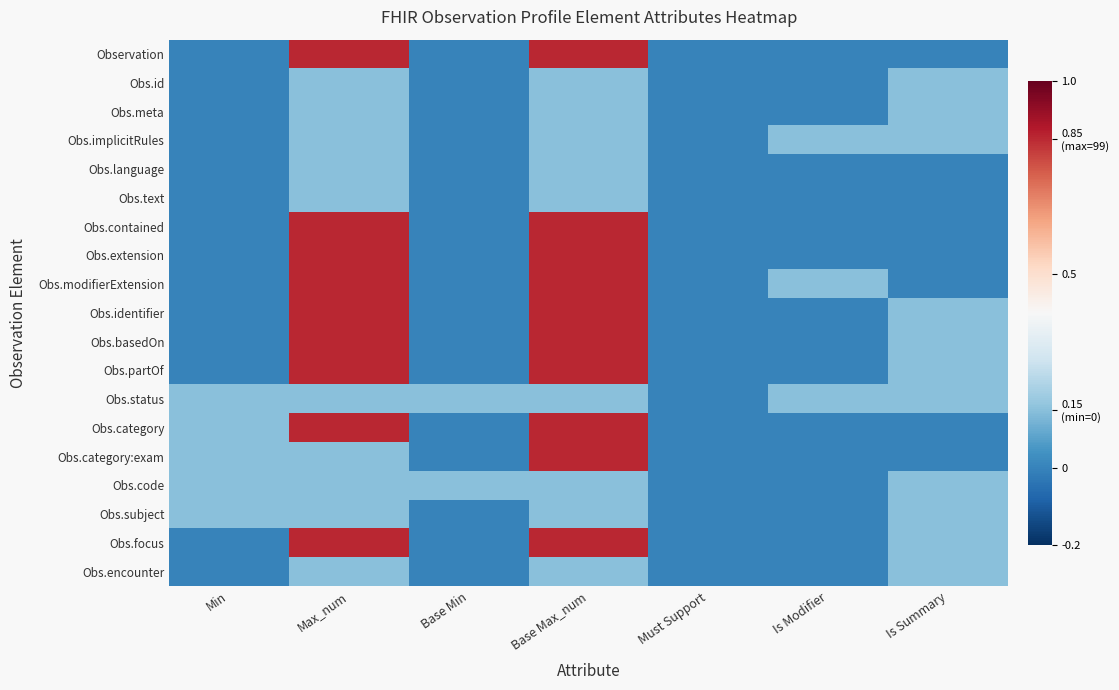

List the series in order of their peak value, highest first.

Observation, Obs.contained, Obs.extension, Obs.modifierExtension, Obs.identifier, Obs.basedOn, Obs.partOf, Obs.category, Obs.category:exam, Obs.focus, Obs.id, Obs.meta, Obs.implicitRules, Obs.language, Obs.text, Obs.status, Obs.code, Obs.subject, Obs.encounter